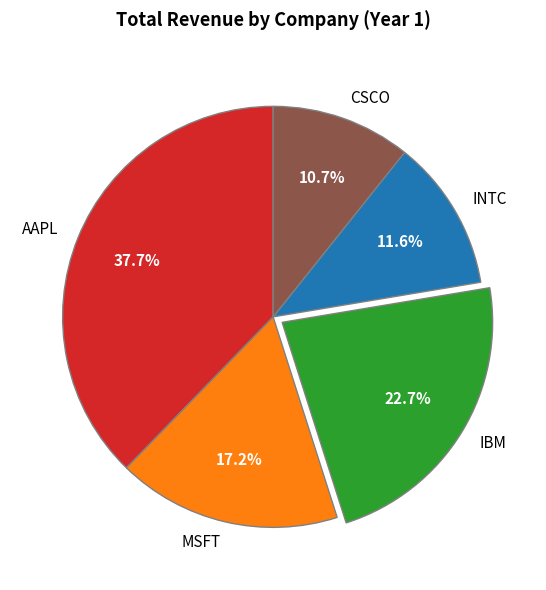

Which slice is the largest?

AAPL